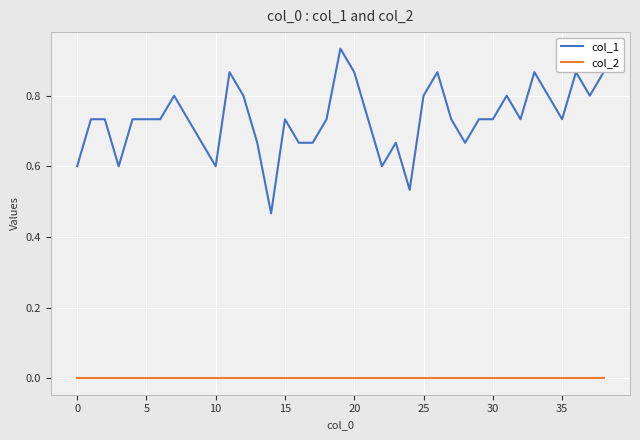

Which series has the largest range (max minus min)?

col_1